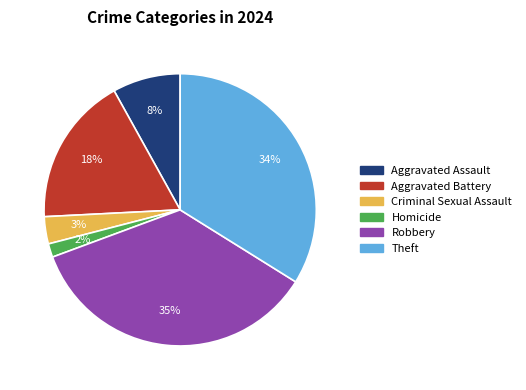

Between Robbery and Homicide, which is larger?

Robbery